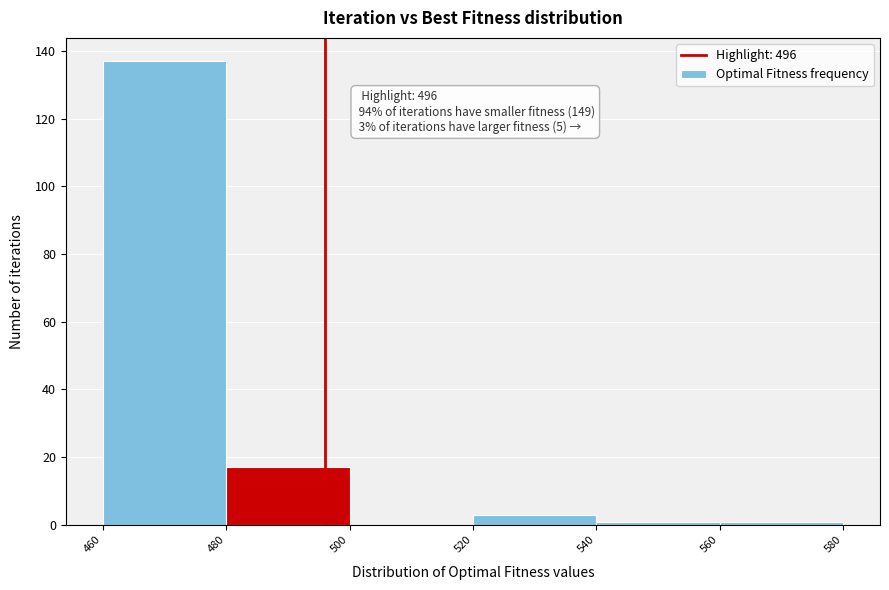

Which range on the x-axis has the tallest bar?

460 to 480